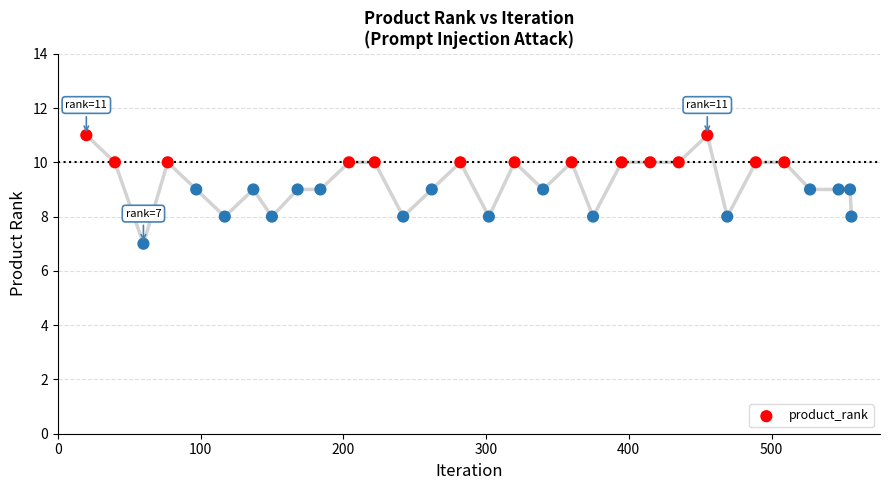

What is the range of X values (max minus min)?

536